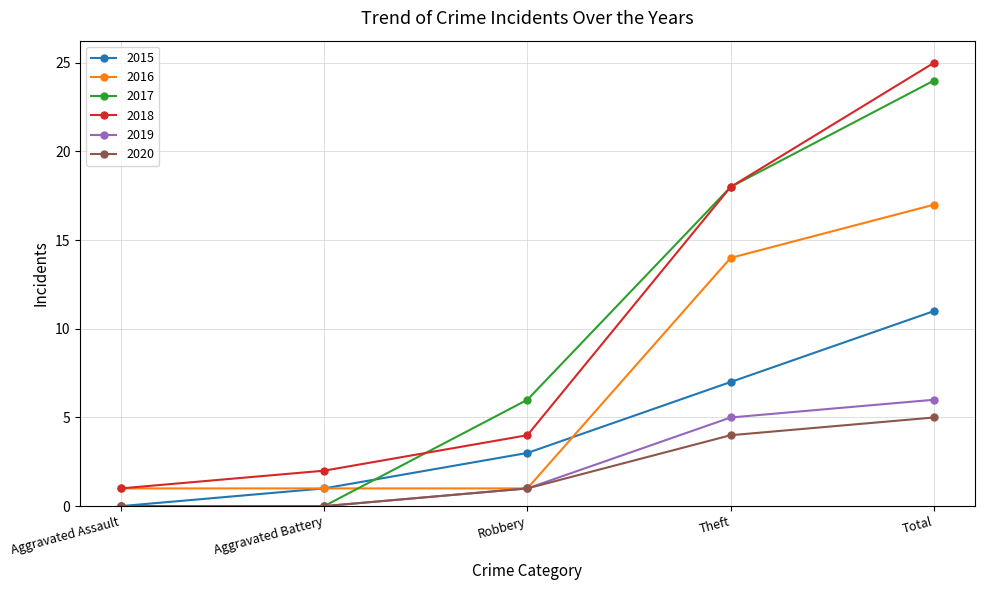

Between Aggravated Assault and Robbery, which series saw the biggest shift?

2017